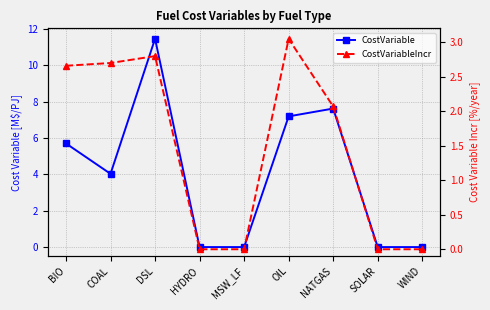

Reading left to right, list all the values displayed in this chart.

CostVariable: BIO=5.7	COAL=4.0	DSL=11.5	HYDRO=0.0	MSW_LF=0.0	OIL=7.2	NATGAS=7.6	SOLAR=0.0	WIND=0.0
CostVariableIncr: BIO=2.7	COAL=2.7	DSL=2.8	HYDRO=0.0	MSW_LF=0.0	OIL=3.0	NATGAS=2.1	SOLAR=0.0	WIND=0.0